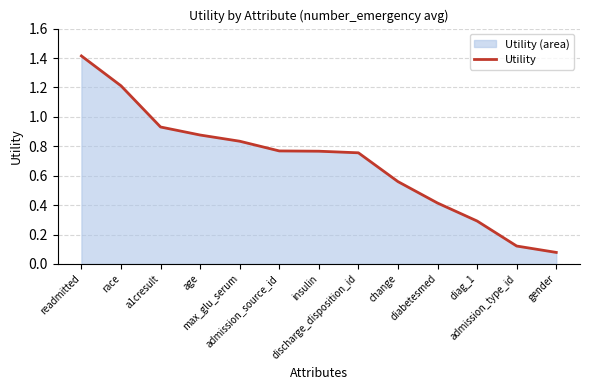

The chart shows a value of 0.4 at race. True or false?

False